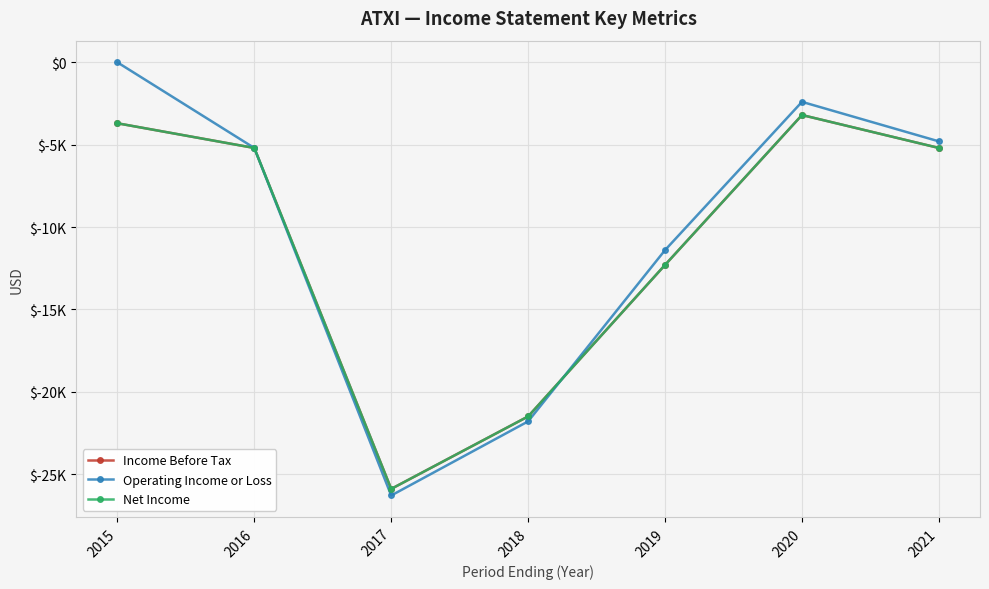

What is the value of the Operating Income or Loss point at the 6th from the left?

-2400